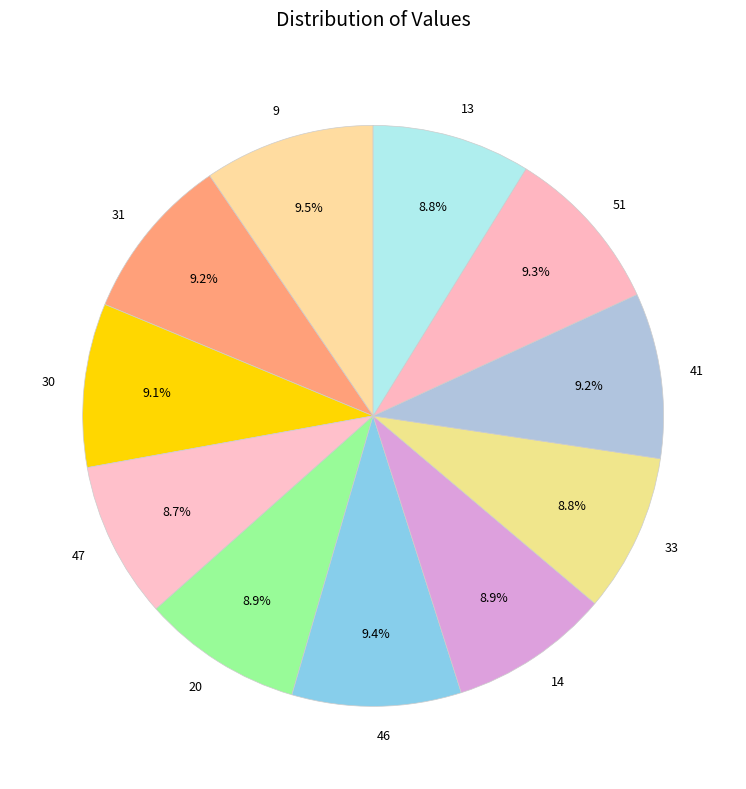

To the nearest percent, what percentage of the pie is 14?

9%